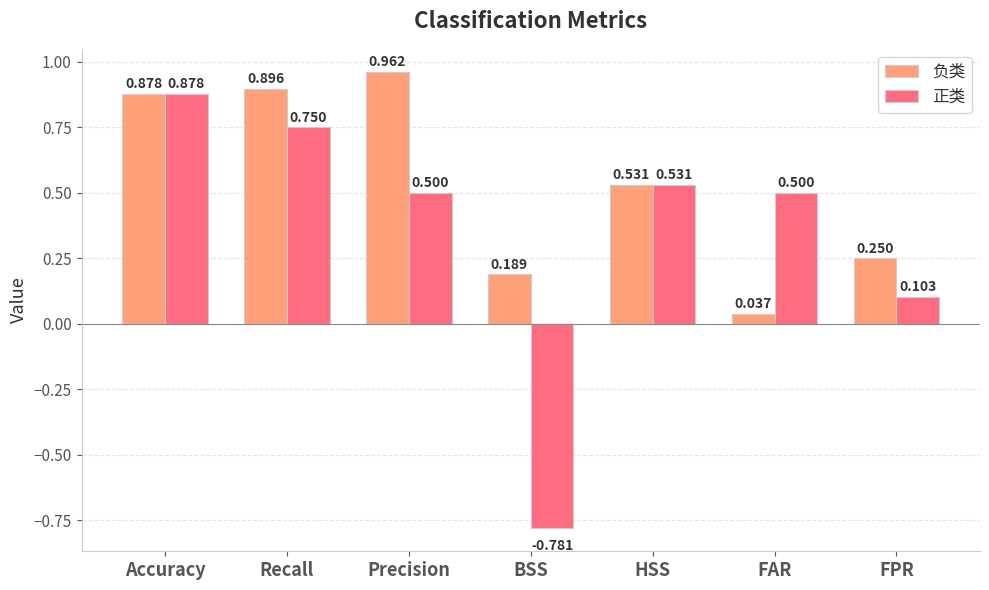

At which category is the sum across all series the highest?

Accuracy